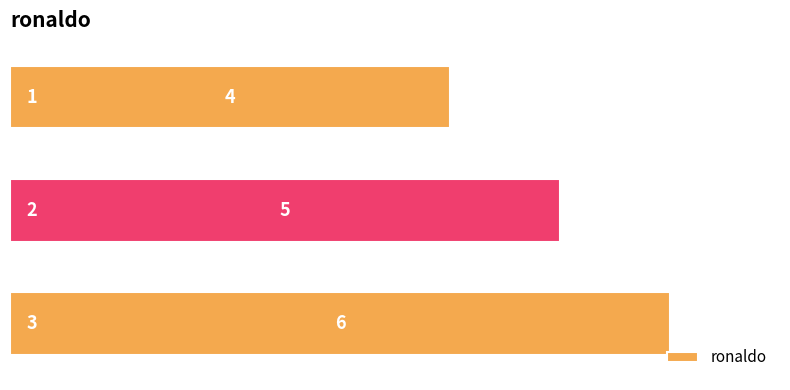

How many data points are less than 5?

1